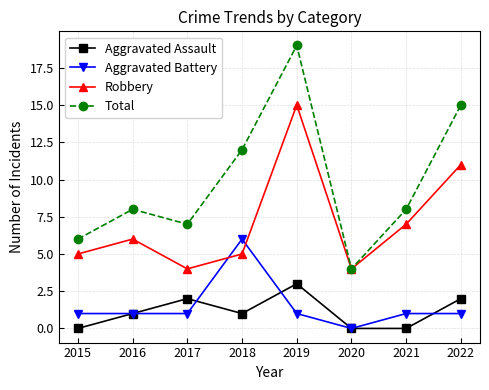

What is the lowest value of the Total series?

4